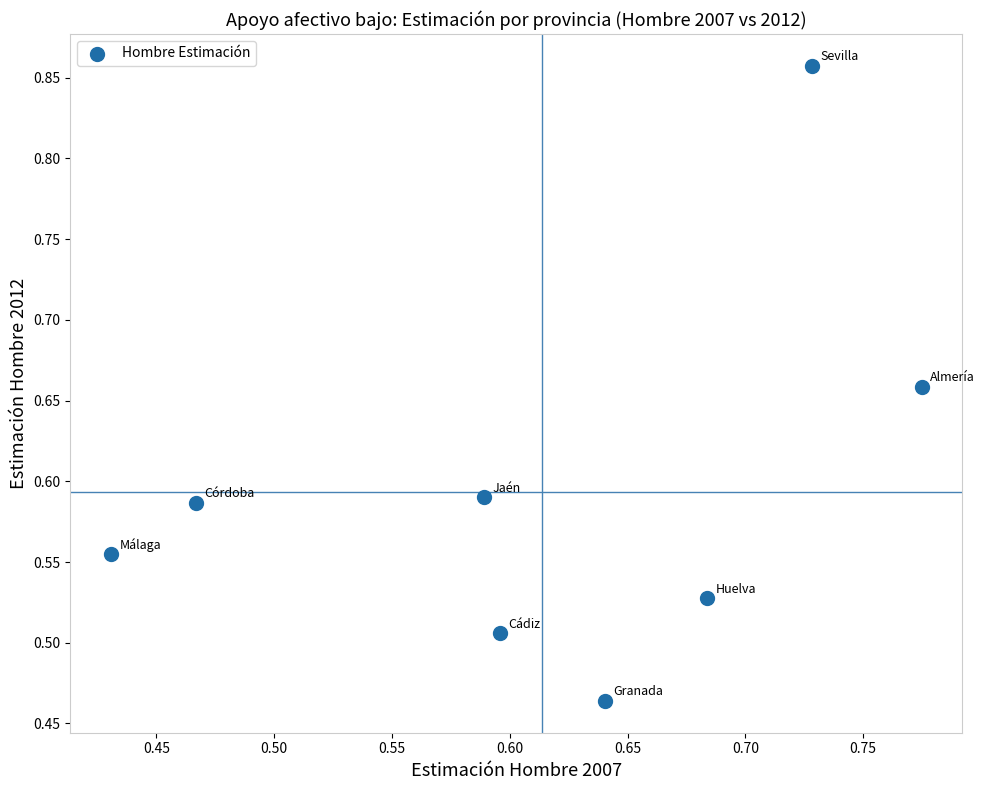

What is the range of Y values (max minus min)?

0.4